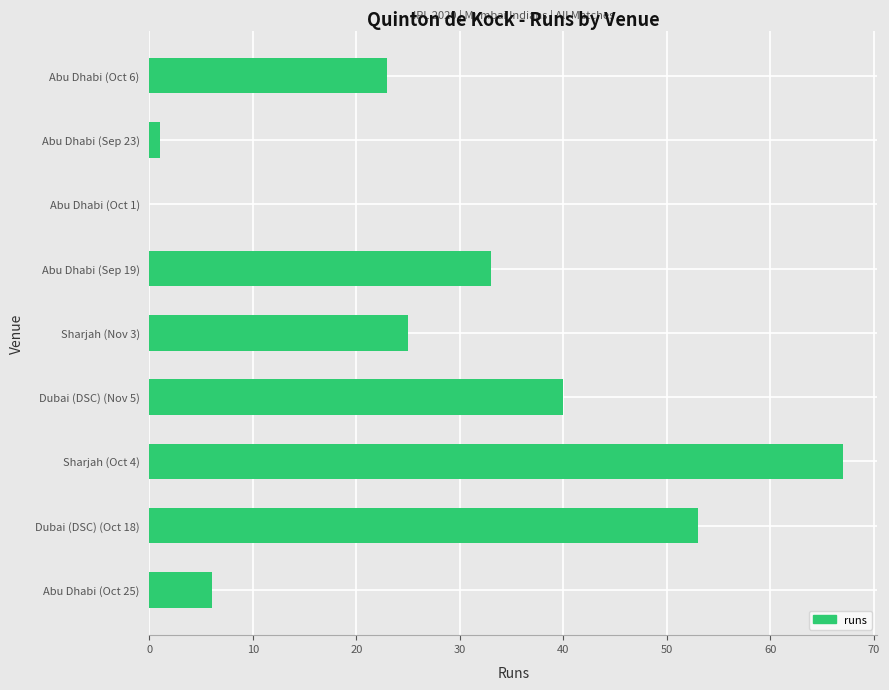

What is the average value?

28